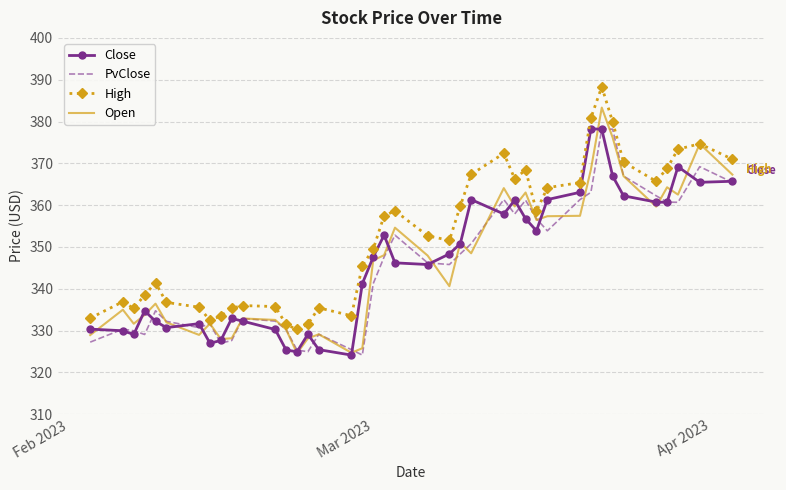

Which series has the largest total across all categories?

High